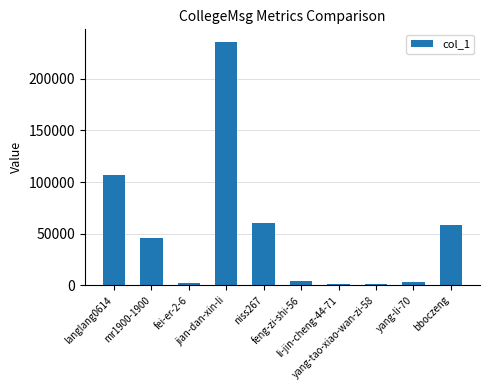

What is the difference between the maximum and minimum values?

235301